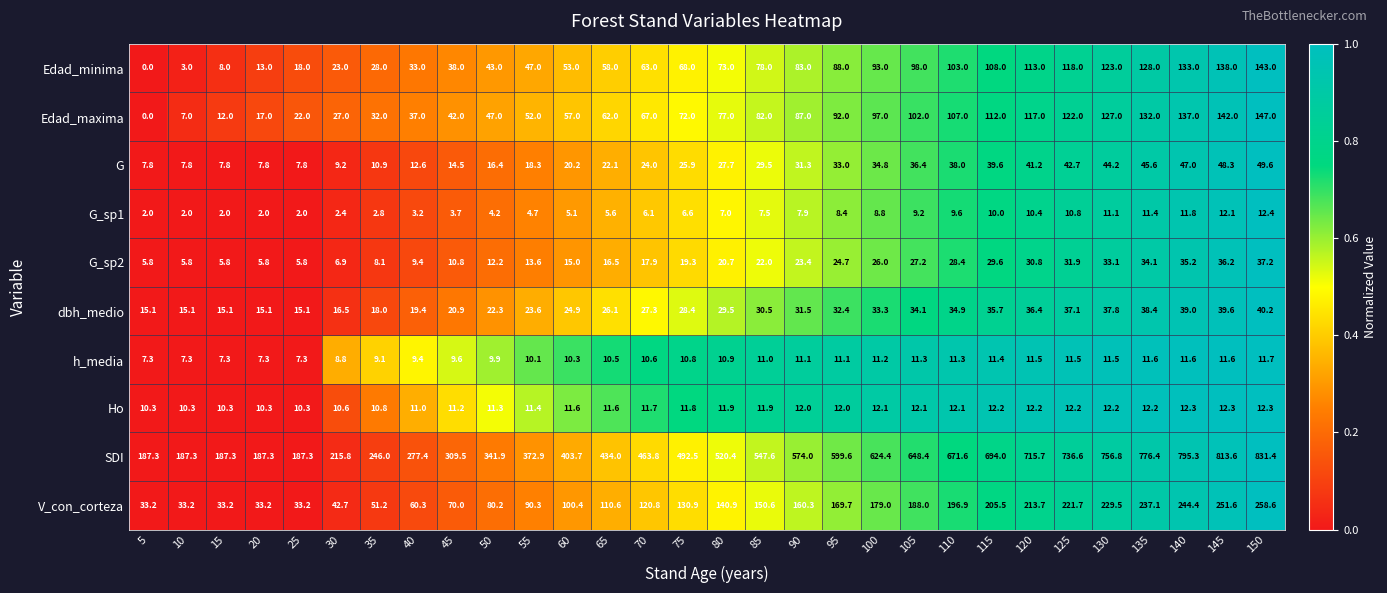

What is the sum of all G values?

802.0